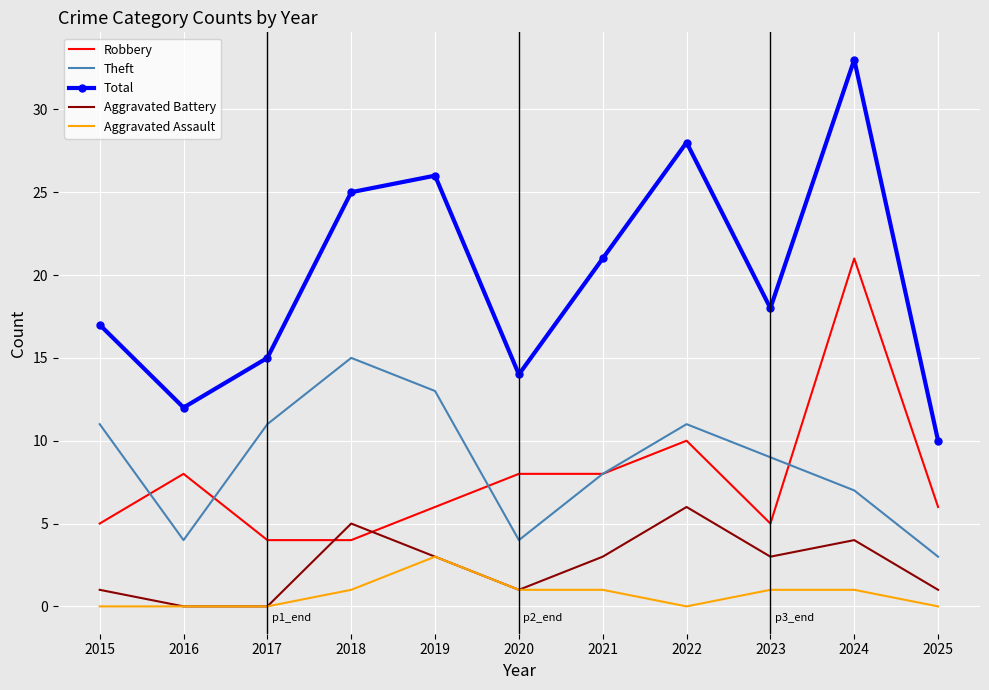

In Theft, how many points are higher than both neighbors (excluding endpoints)?

2